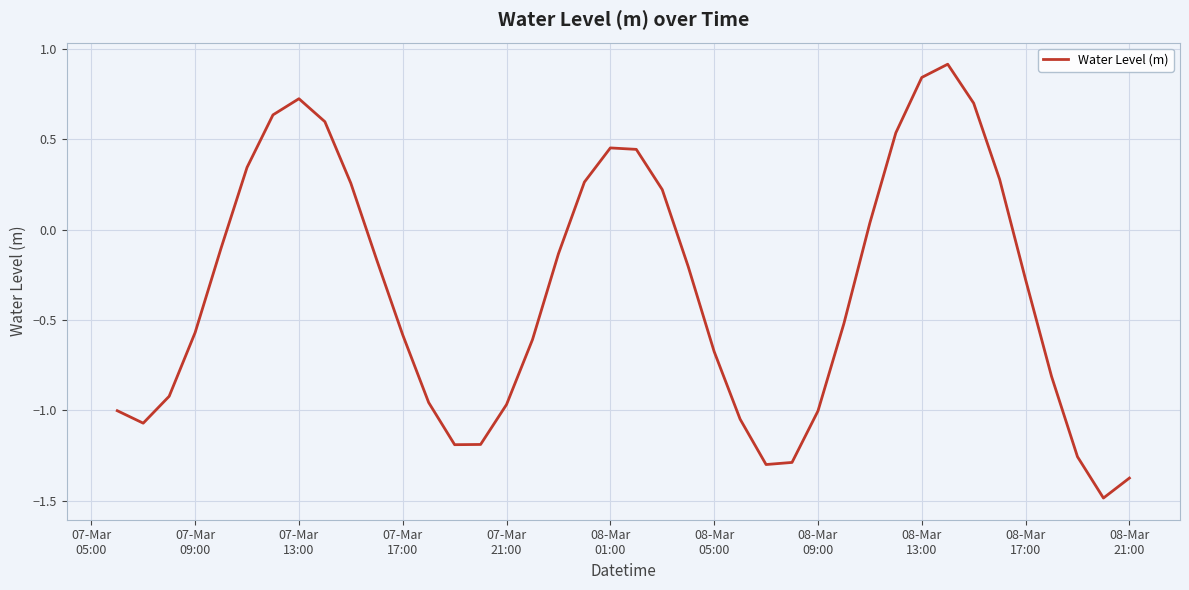

What is the maximum value shown in the chart?

0.9